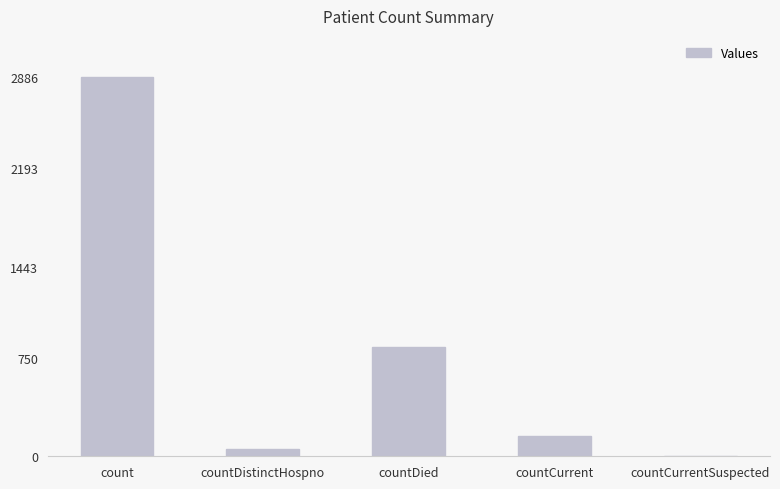

Which has a higher value, countDied or count?

count